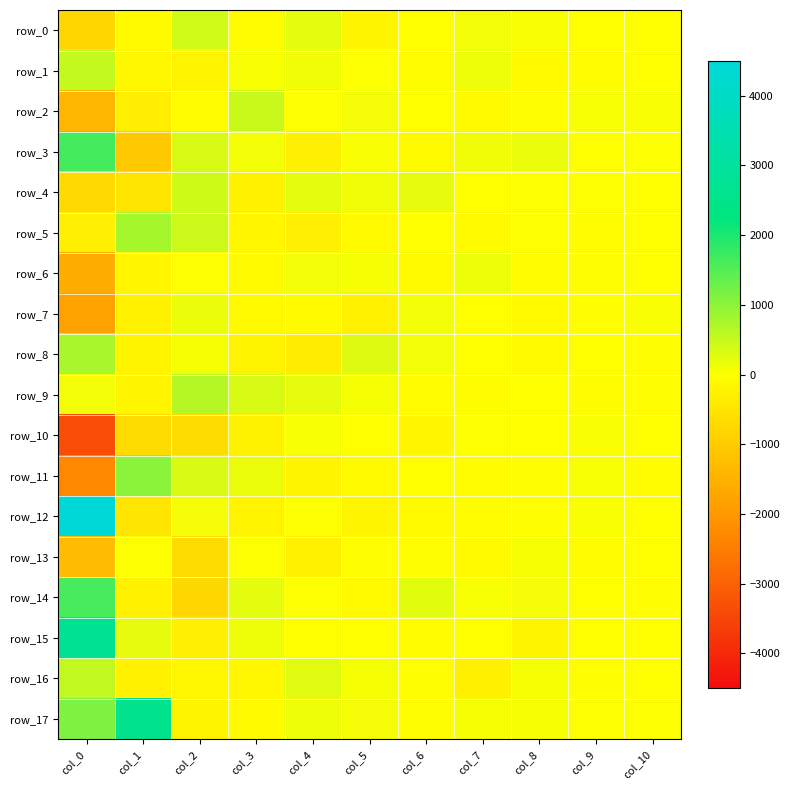

What is the average value of the row_7 series?

-210.1